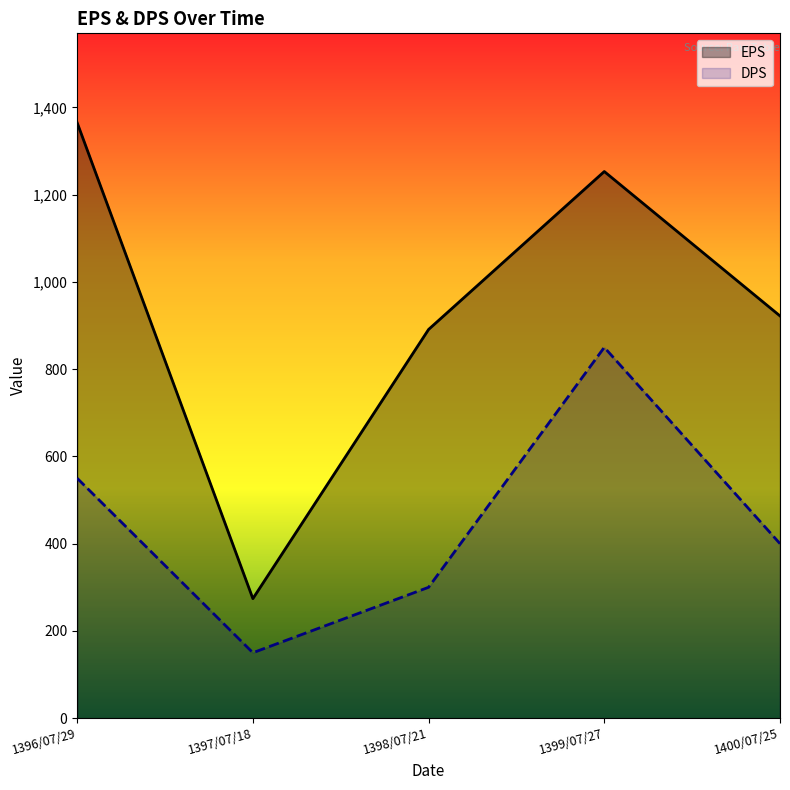

Between 1398/07/21 and 1399/07/27, which series saw the biggest shift?

DPS